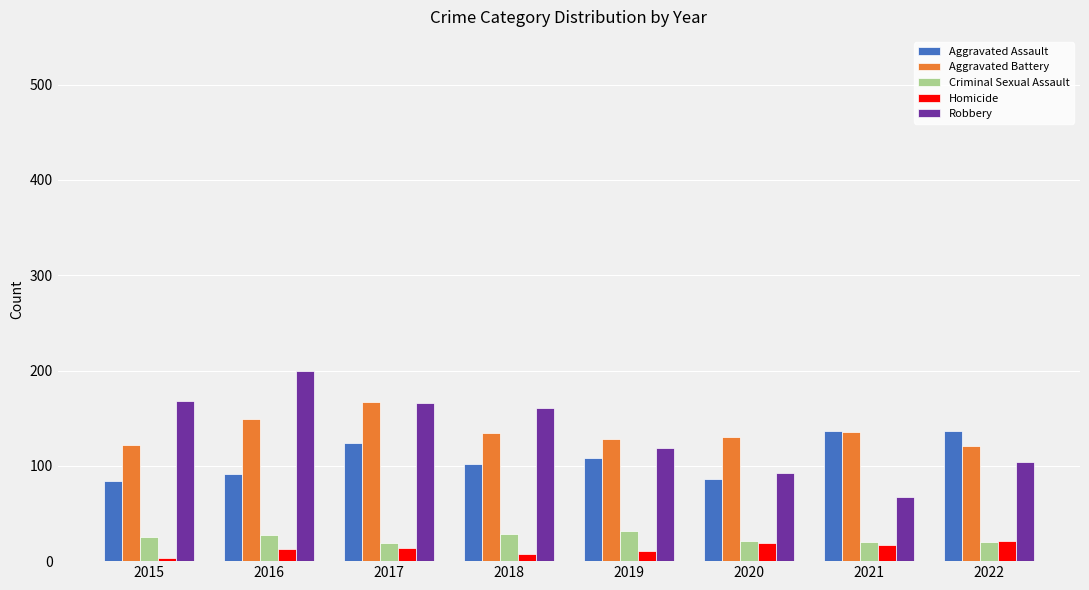

How many bars are there in total?

40